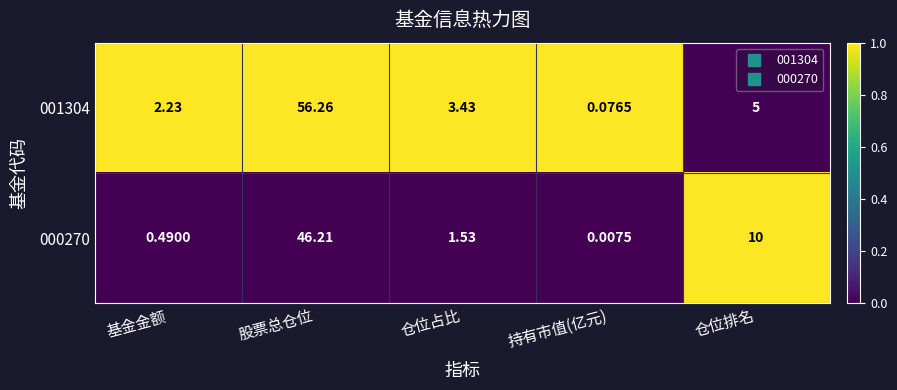

At which category is the sum across all series the highest?

股票总仓位